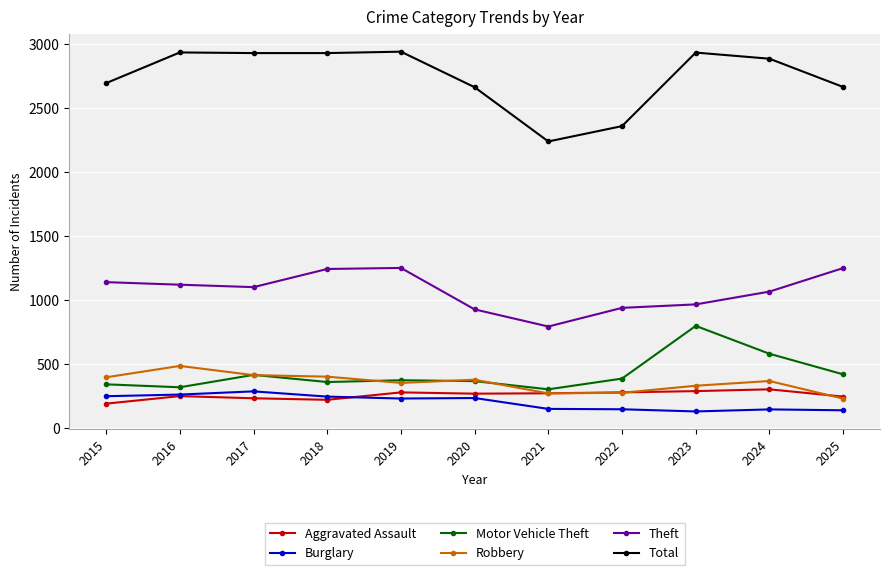

At which category does Motor Vehicle Theft reach its first local peak?

2017